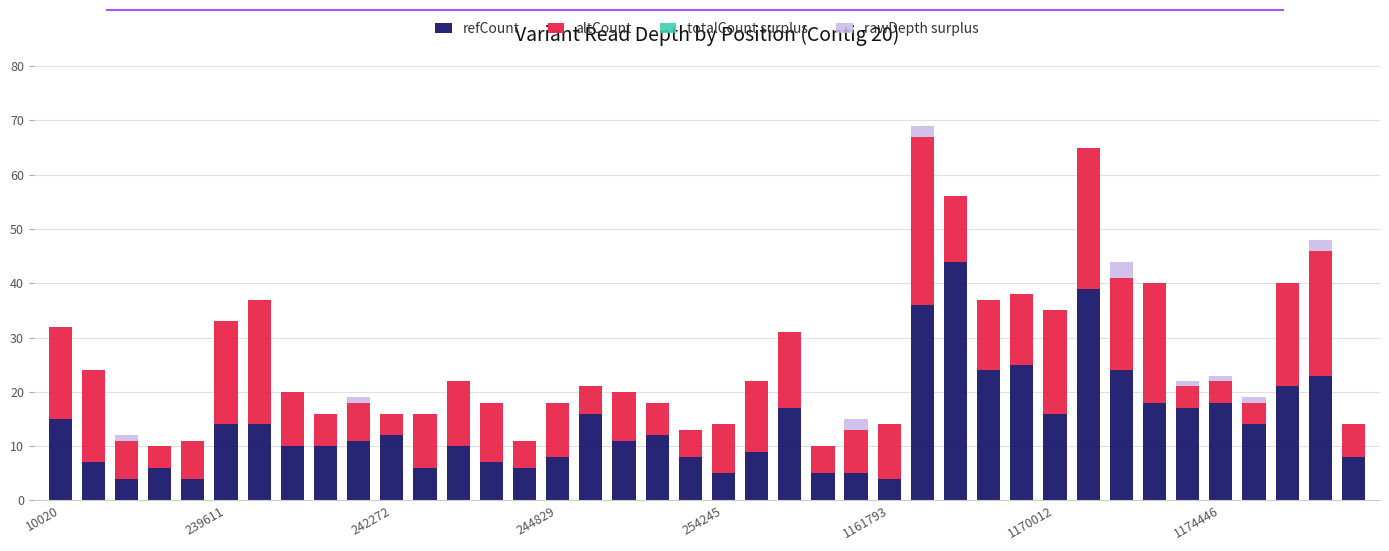

What is the sum of all refCount values?

563